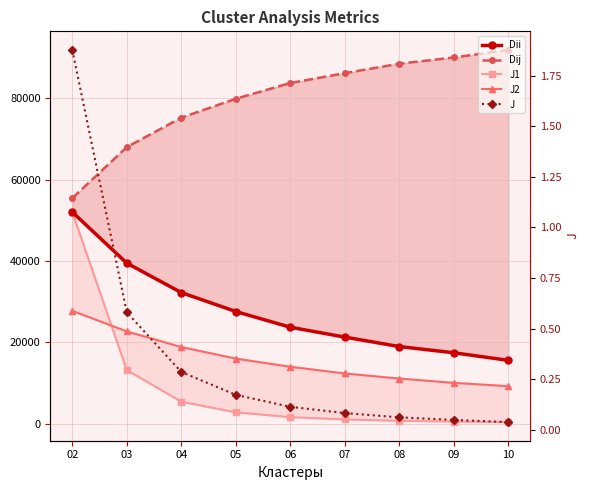

What is the average value of the Dij series?

79885.4